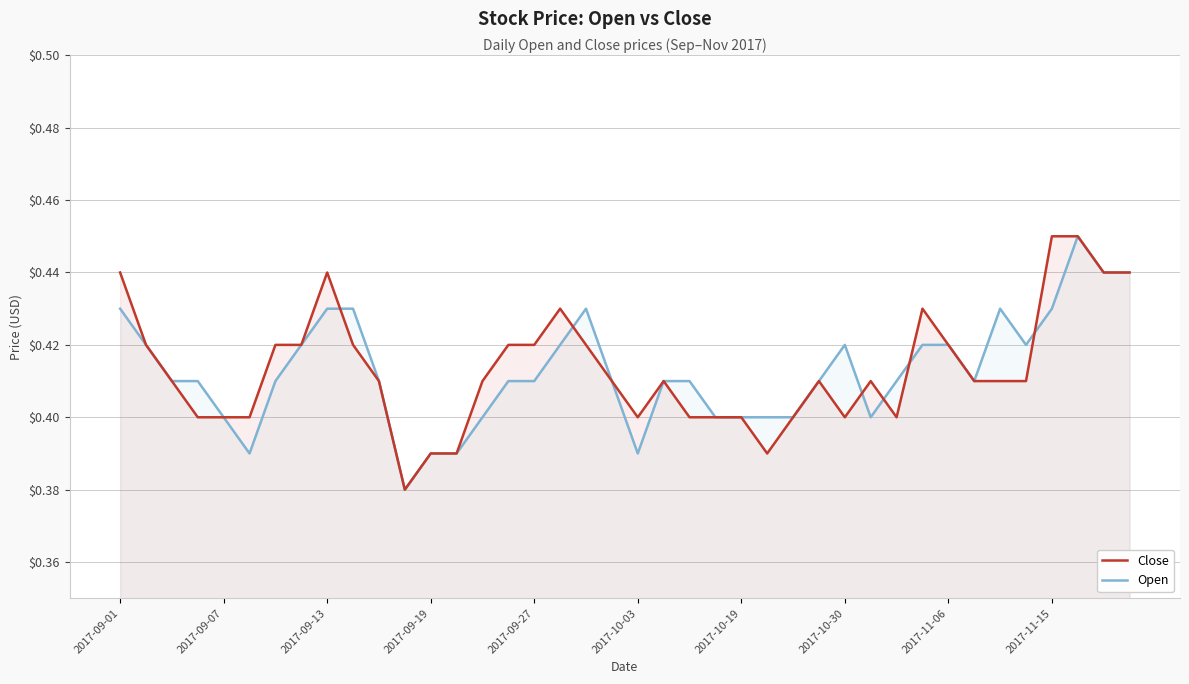

Reading left to right, extract all data points from this chart.

Close: 0.4	0.4	0.4	0.4	0.4	0.4	0.4	0.4	0.4	0.4	0.4	0.4	0.4	0.4	0.4	0.4	0.4	0.4	0.4	0.4	0.4	0.4	0.4	0.4	0.4	0.4	0.4	0.4	0.4	0.4	0.4	0.4	0.4	0.4	0.4	0.4	0.5	0.5	0.4	0.4
Open: 0.4	0.4	0.4	0.4	0.4	0.4	0.4	0.4	0.4	0.4	0.4	0.4	0.4	0.4	0.4	0.4	0.4	0.4	0.4	0.4	0.4	0.4	0.4	0.4	0.4	0.4	0.4	0.4	0.4	0.4	0.4	0.4	0.4	0.4	0.4	0.4	0.4	0.5	0.4	0.4